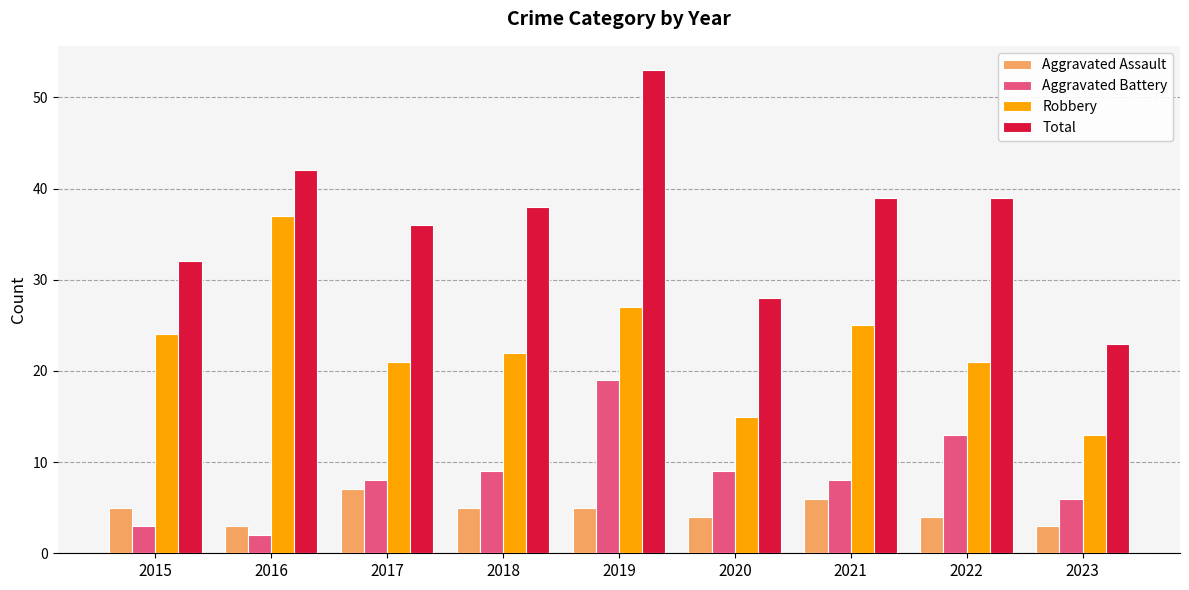

How many series are shown in this chart?

4